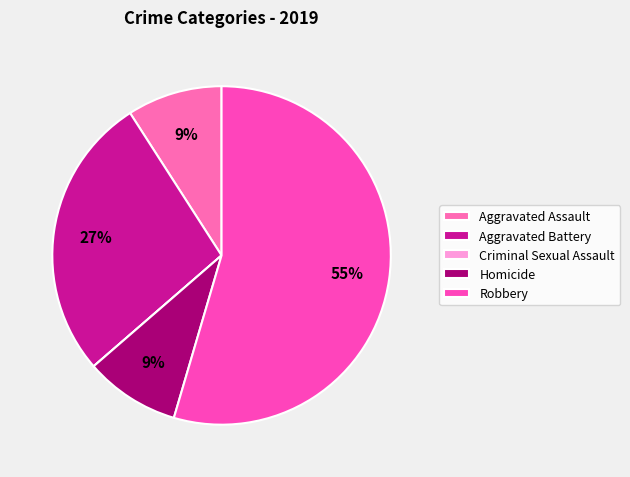

To the nearest percent, what is the average slice percentage?

20%